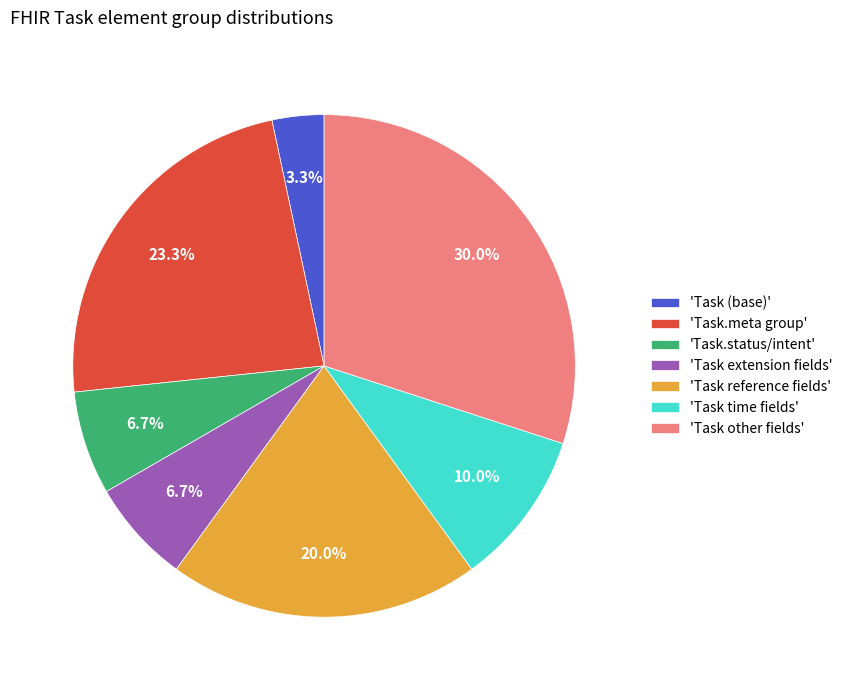

Between 'Task (base)' and 'Task.meta group', which is larger?

'Task.meta group'